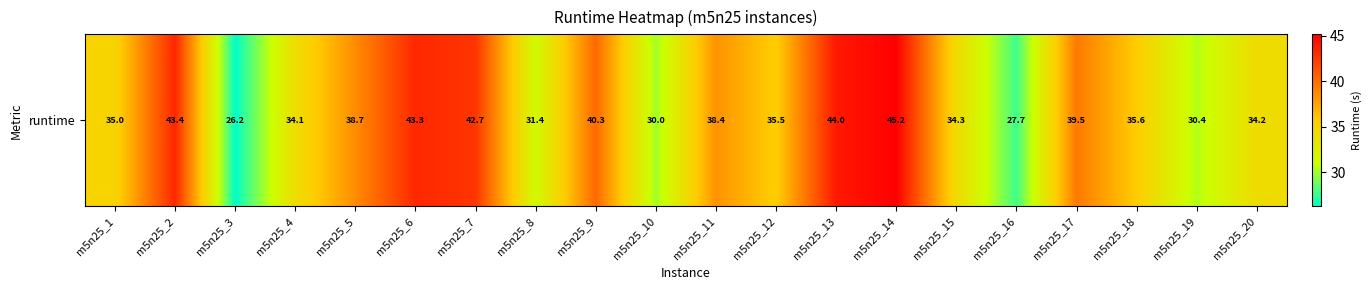

The chart shows a value of 67.2 at m5n25_17. True or false?

False